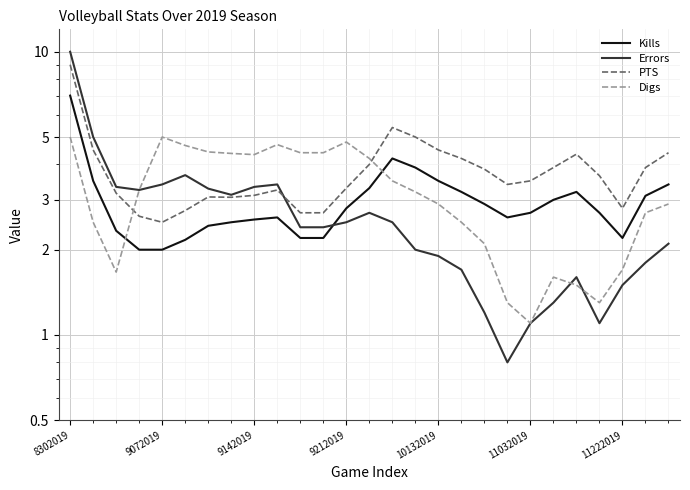

How many values in the PTS series are below 3?

6